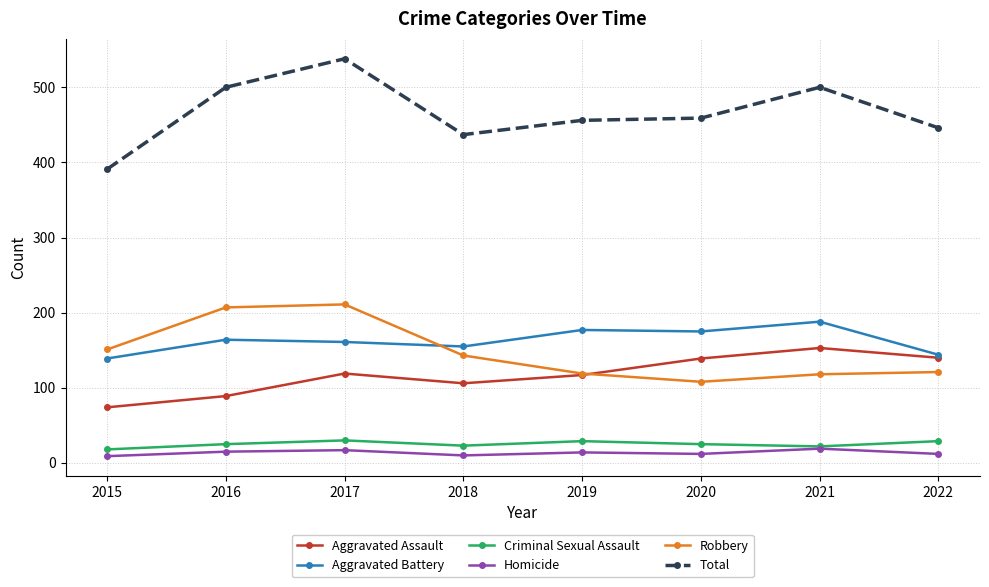

What is the greatest value displayed?

538